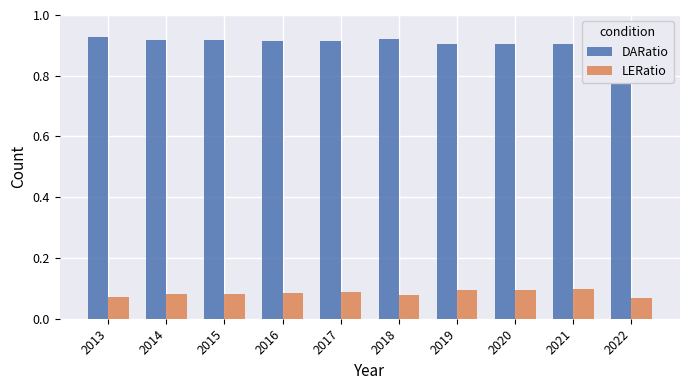

List the series in order of their overall mean, highest first.

DARatio, LERatio